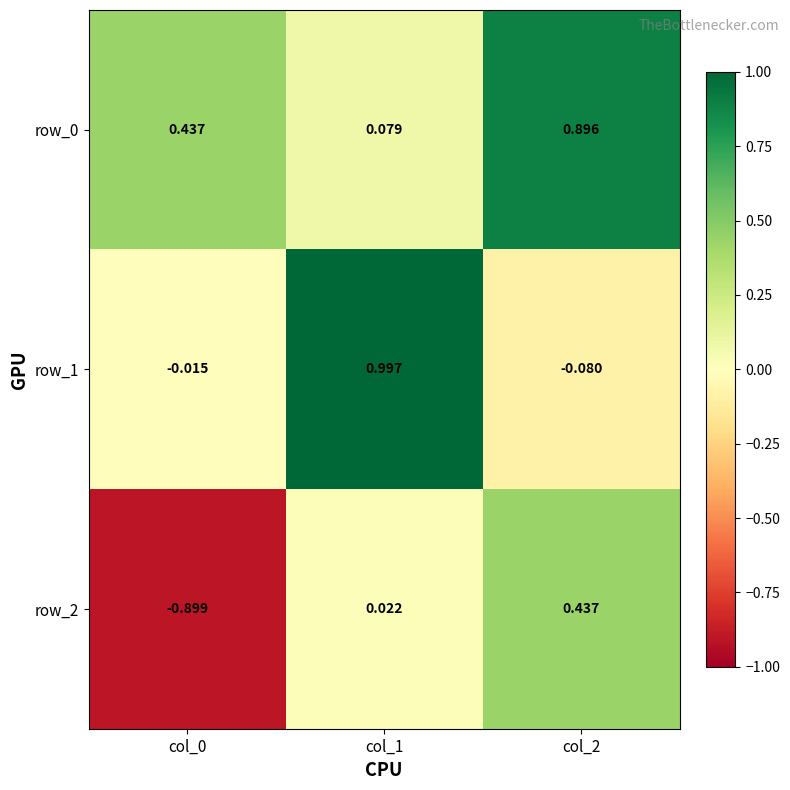

Is the value of row_1 at col_2 greater than the value of row_2 at col_0?

Yes